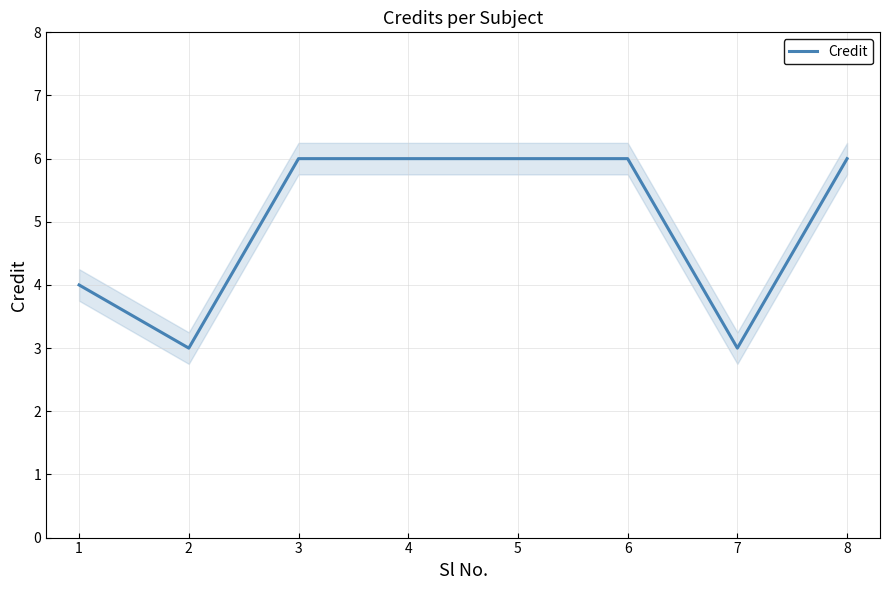

How many lines are shown in the chart?

1